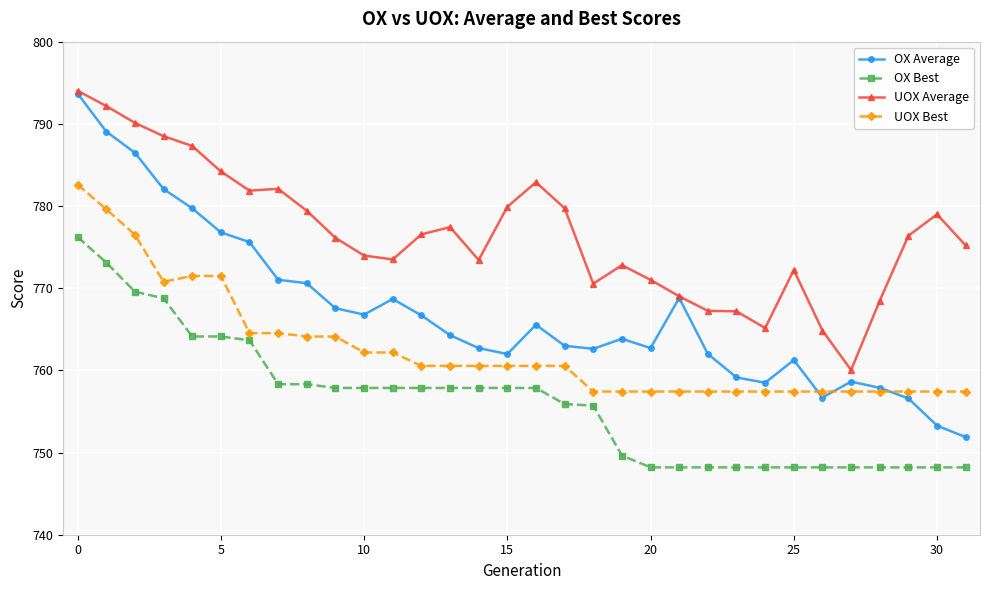

Which series has the widest spread of values?

OX Average